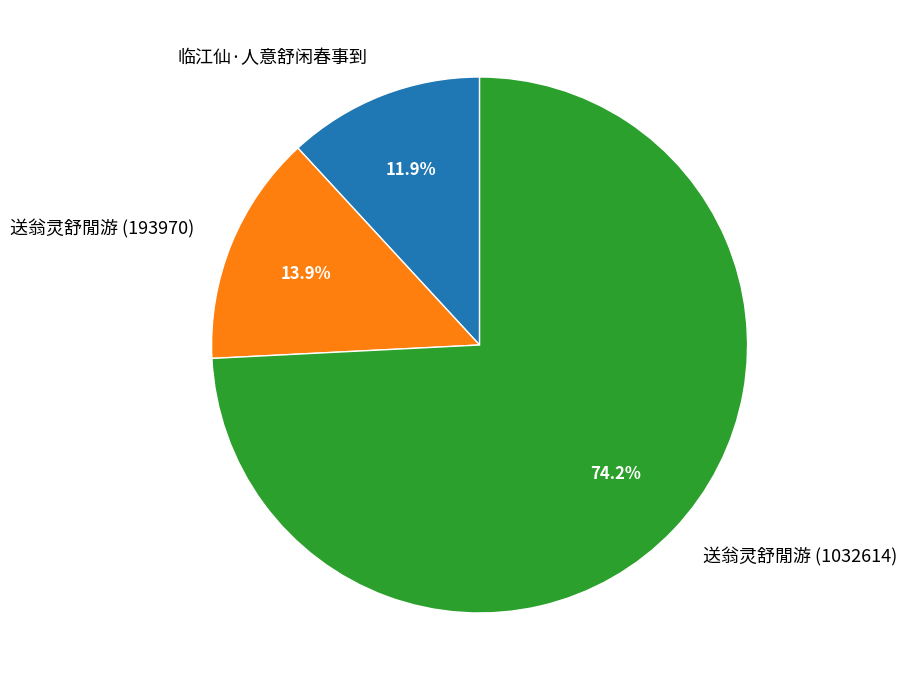

What is the smallest slice in the pie chart?

临江仙·人意舒闲春事到